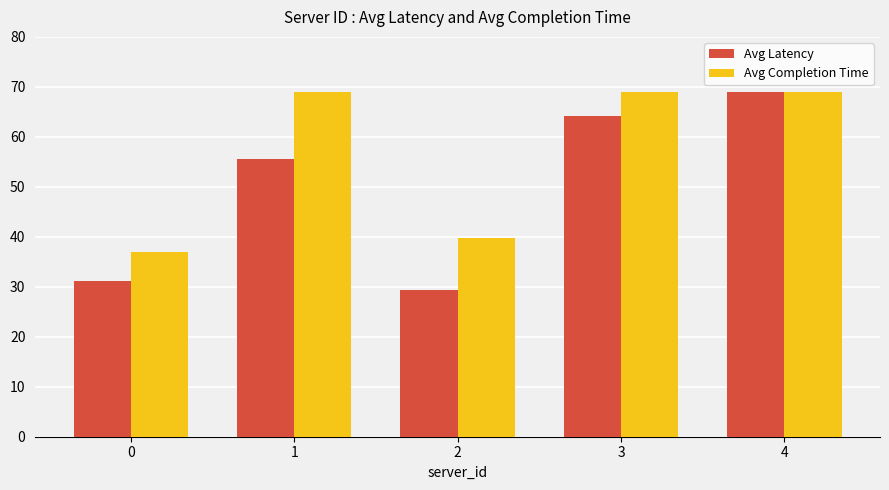

How many bars are there in total?

10